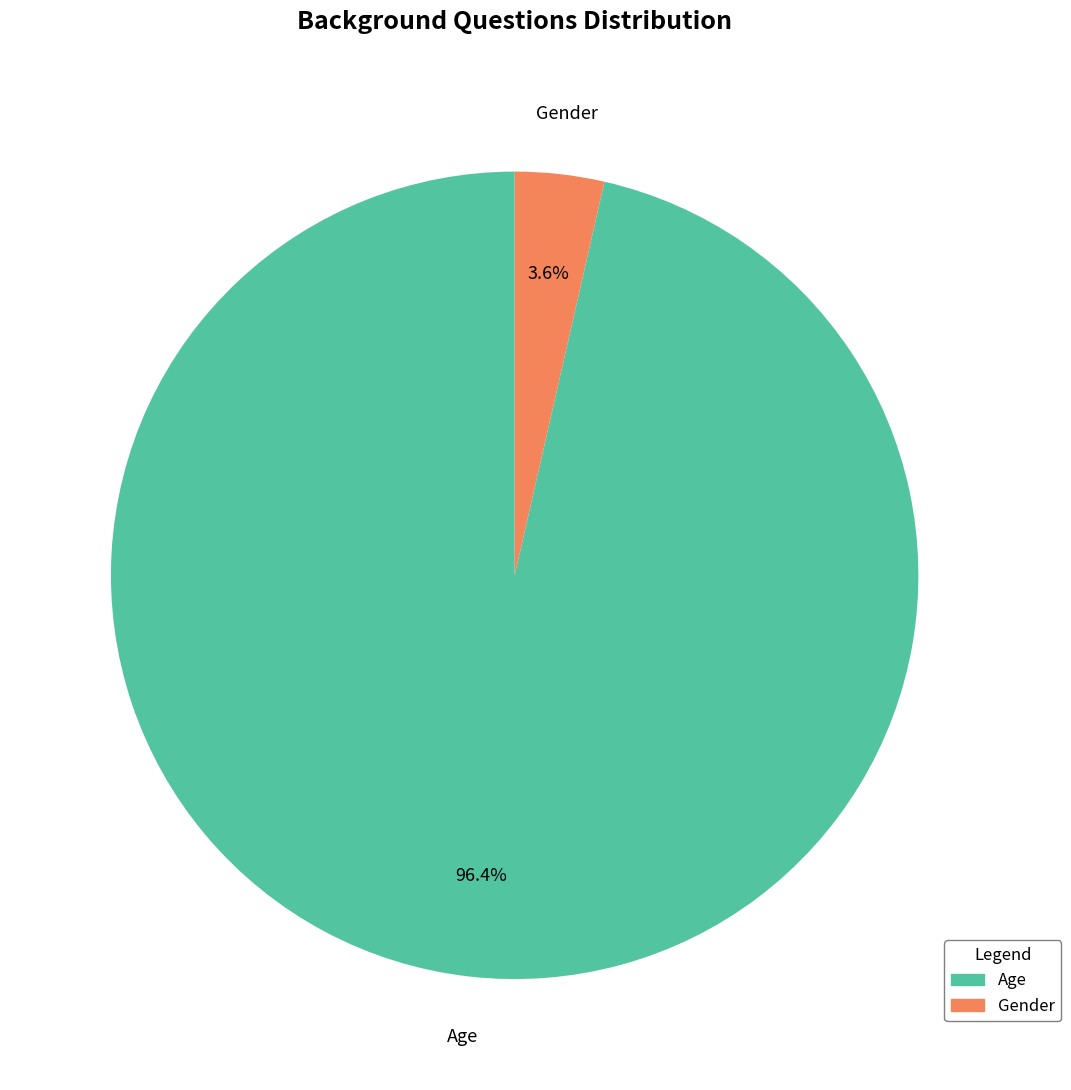

Between Age and Gender, which is larger?

Age